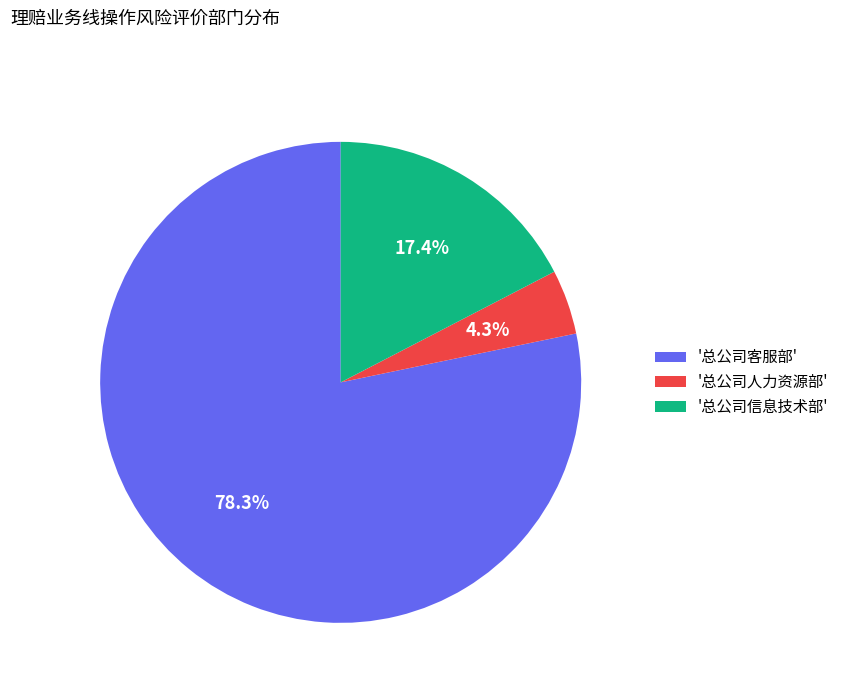

Rank the categories by value from lowest to highest.

'总公司人力资源部', '总公司信息技术部', '总公司客服部'